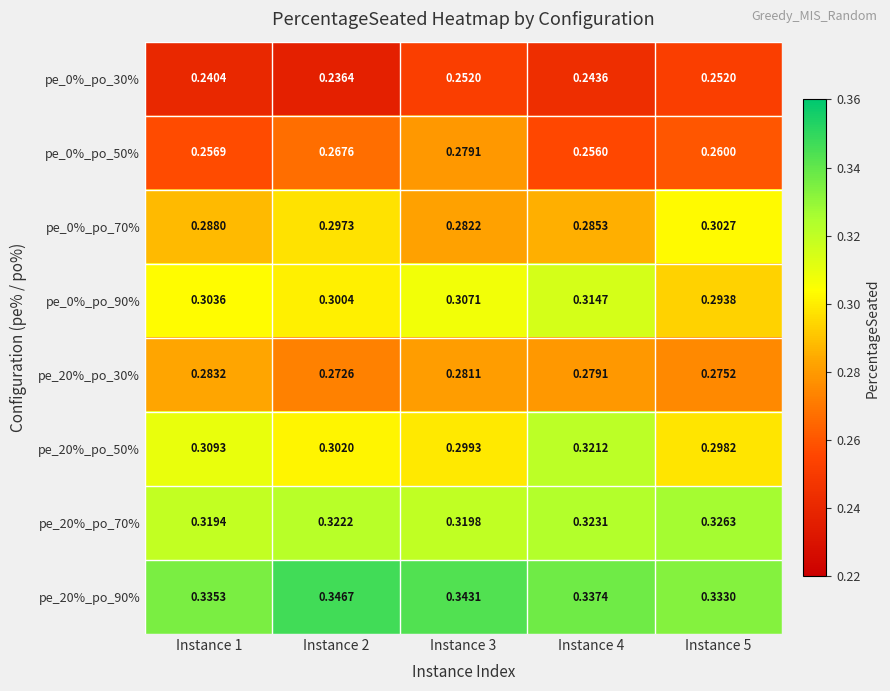

At how many categories does at least one series exceed 0?

5